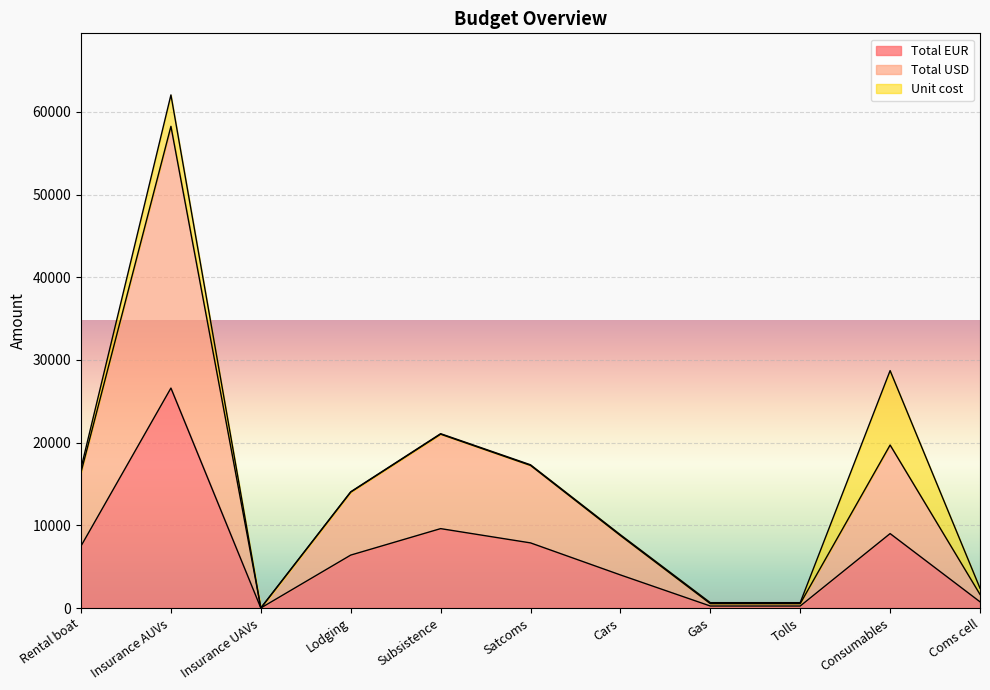

How many lines are shown in the chart?

3